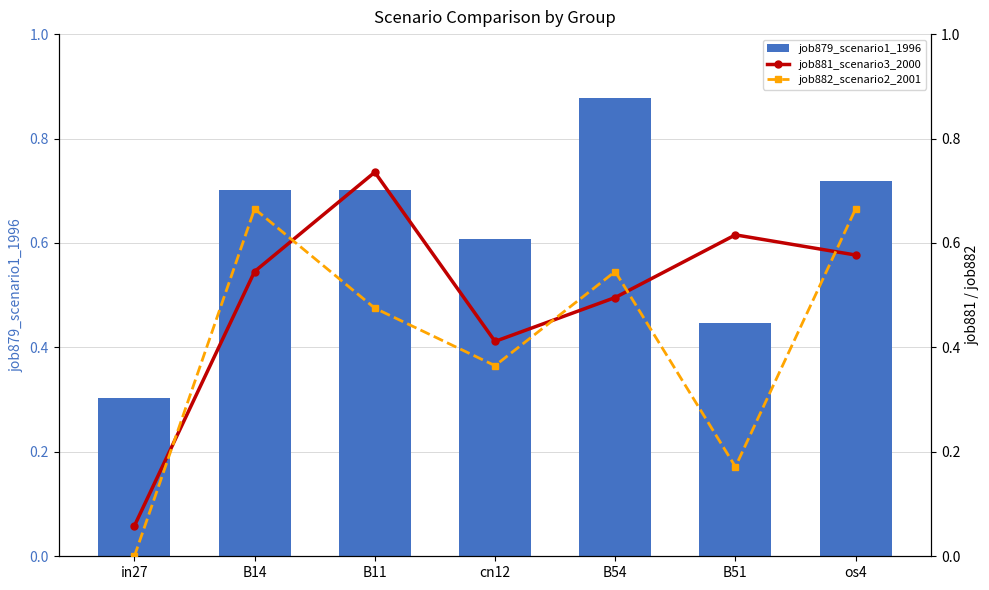

How many groups of bars are there?

7